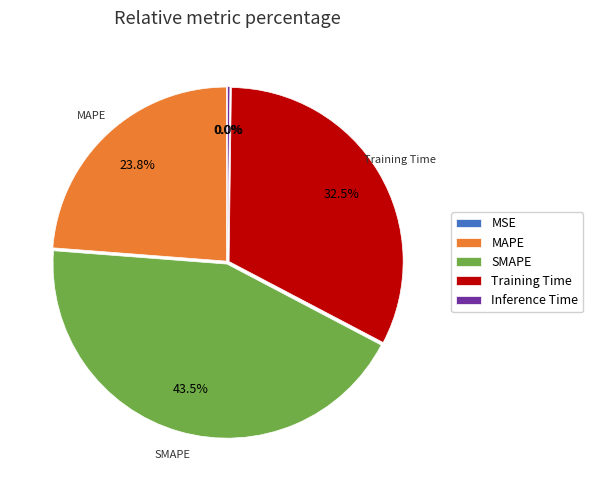

Rank the categories by value from lowest to highest.

MSE, Inference Time, MAPE, Training Time, SMAPE